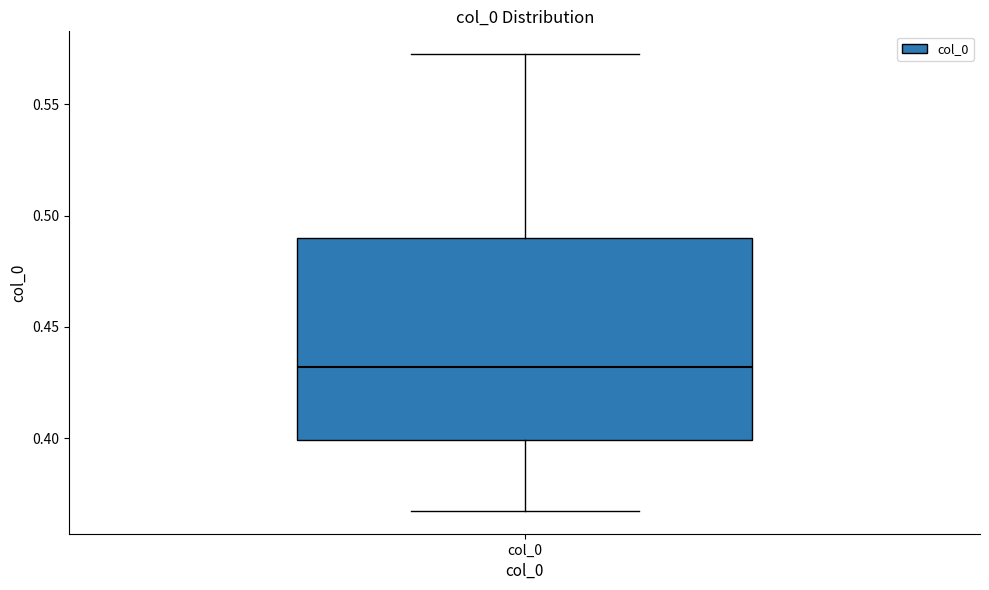

Read this box plot against the y-axis: the position of the median line, the range covered by the box, and the ends of both whiskers. The values are not printed on the chart, so give them approximately, as read against the axis.

median 0.430, box 0.400 to 0.490, whiskers 0.365 to 0.575